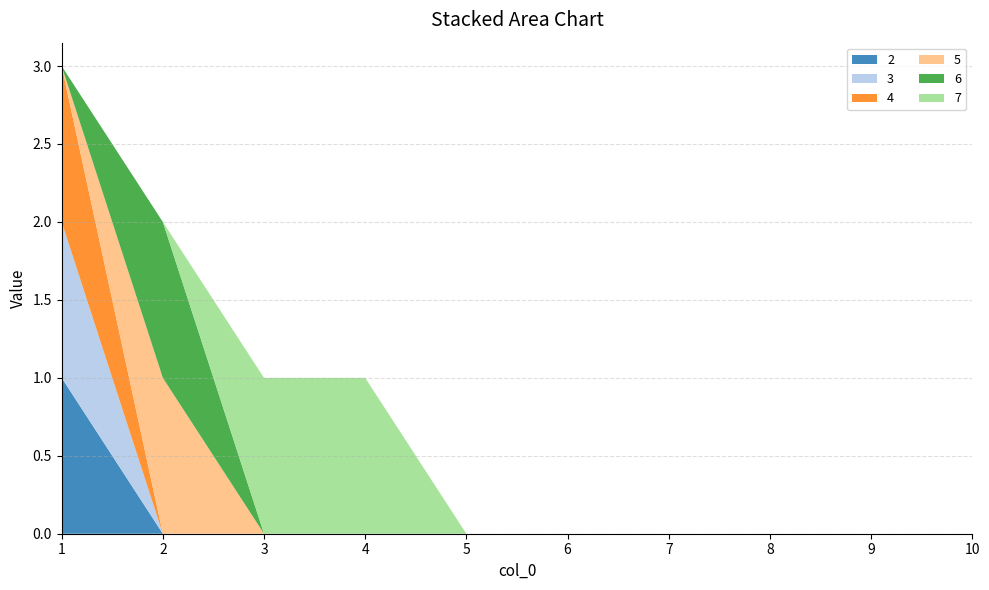

Reading right to left, extract all data points from this chart.

2: 10=0	9=0	8=0	7=0	6=0	5=0	4=0	3=0	2=0	1=1
3: 10=0	9=0	8=0	7=0	6=0	5=0	4=0	3=0	2=0	1=1
4: 10=0	9=0	8=0	7=0	6=0	5=0	4=0	3=0	2=0	1=1
5: 10=0	9=0	8=0	7=0	6=0	5=0	4=0	3=0	2=1	1=0
6: 10=0	9=0	8=0	7=0	6=0	5=0	4=0	3=0	2=1	1=0
7: 10=0	9=0	8=0	7=0	6=0	5=0	4=1	3=1	2=0	1=0